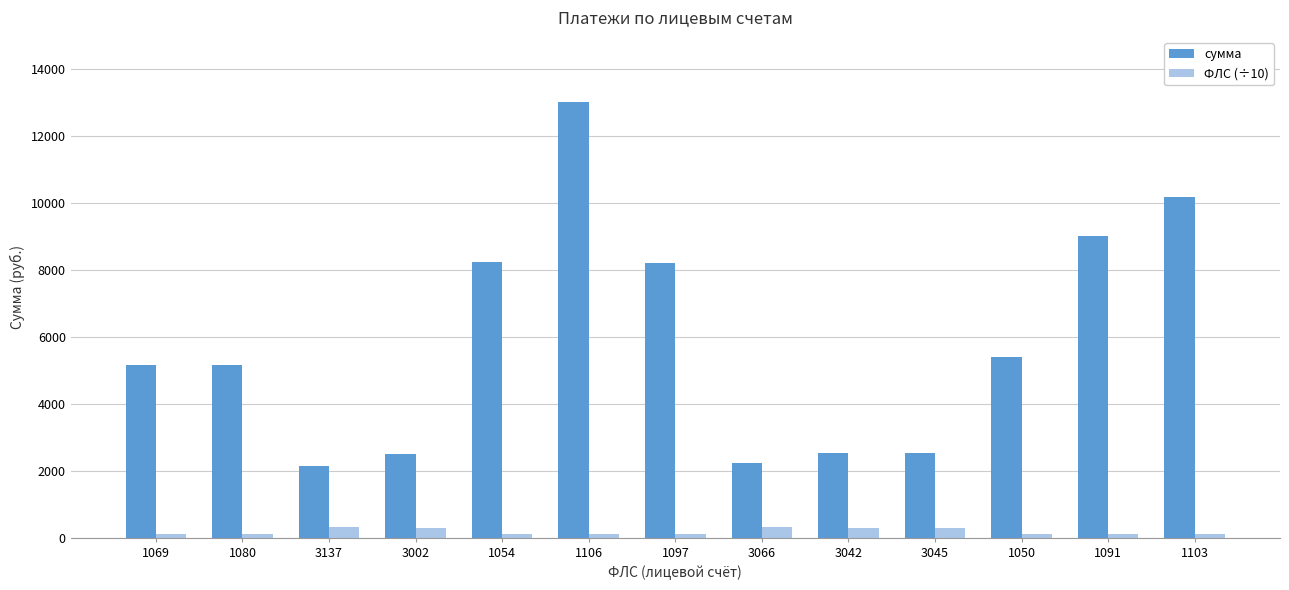

Rank the series by their average value, from highest to lowest.

сумма, ФЛС (÷10)